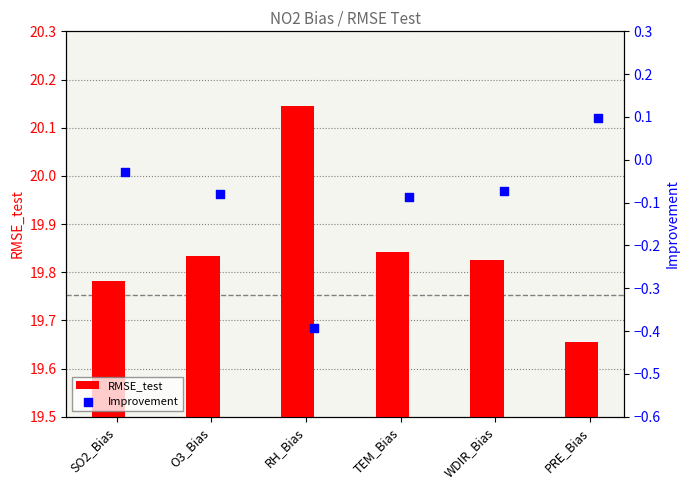

Which category has the lowest value in the RMSE_test series?

PRE_Bias